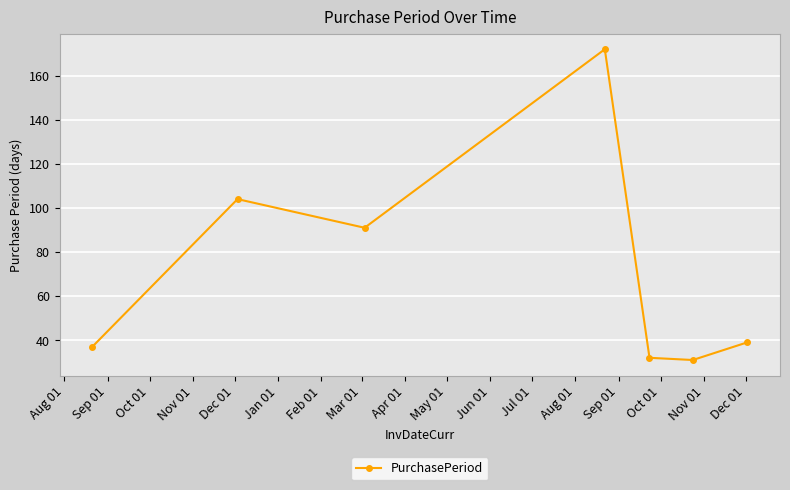

What is the difference between the second highest and minimum values?

73